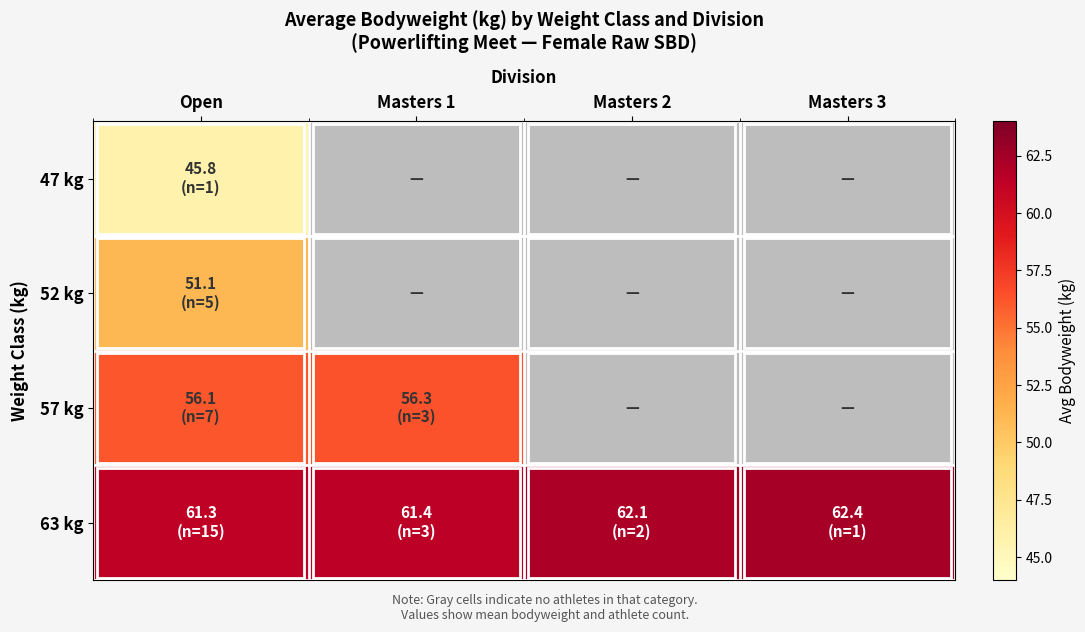

Which series changed the most between Open and Masters 1?

57 kg